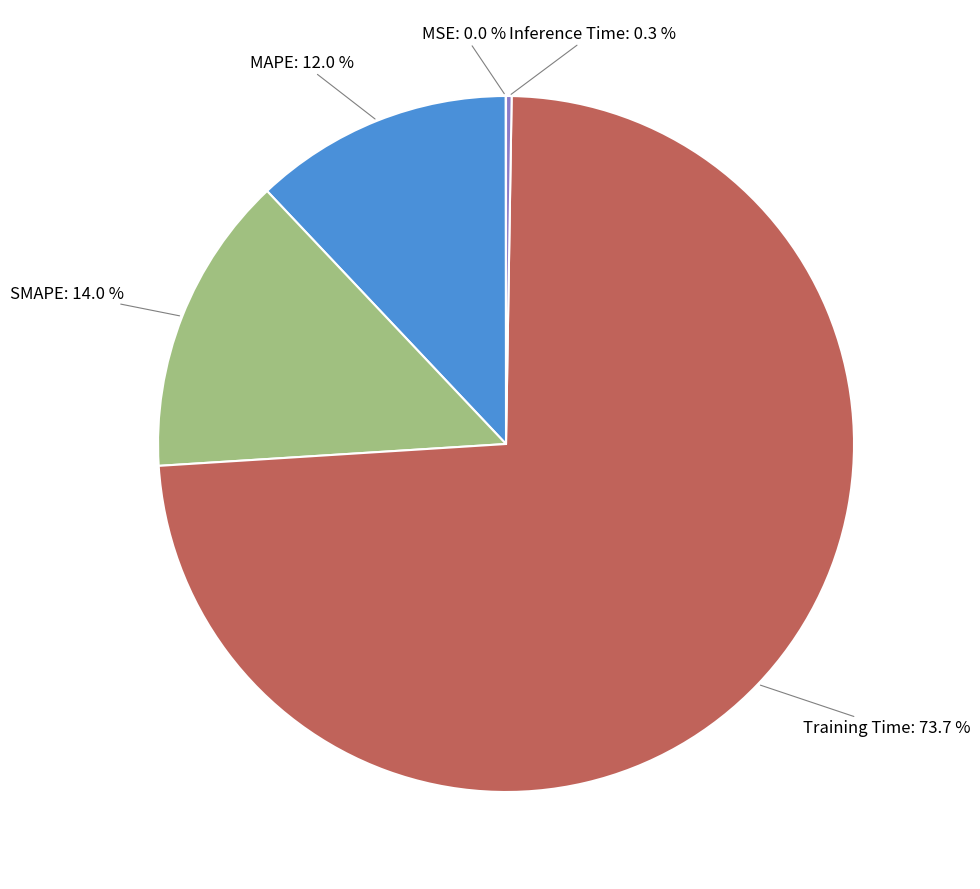

Does any single category account for the majority?

Yes